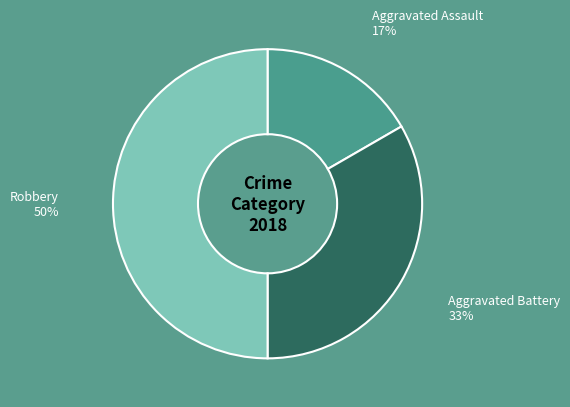

Combined, do Robbery and Aggravated Assault account for over 50%?

Yes